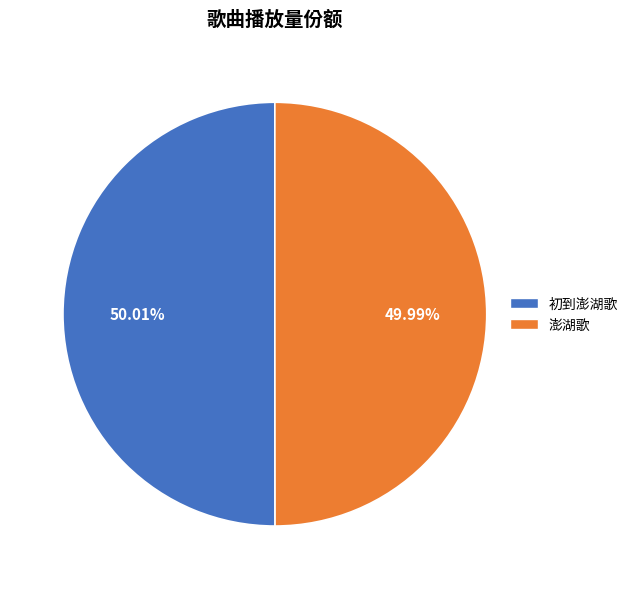

Is it true that 初到澎湖歌 is 63% of the pie?

False